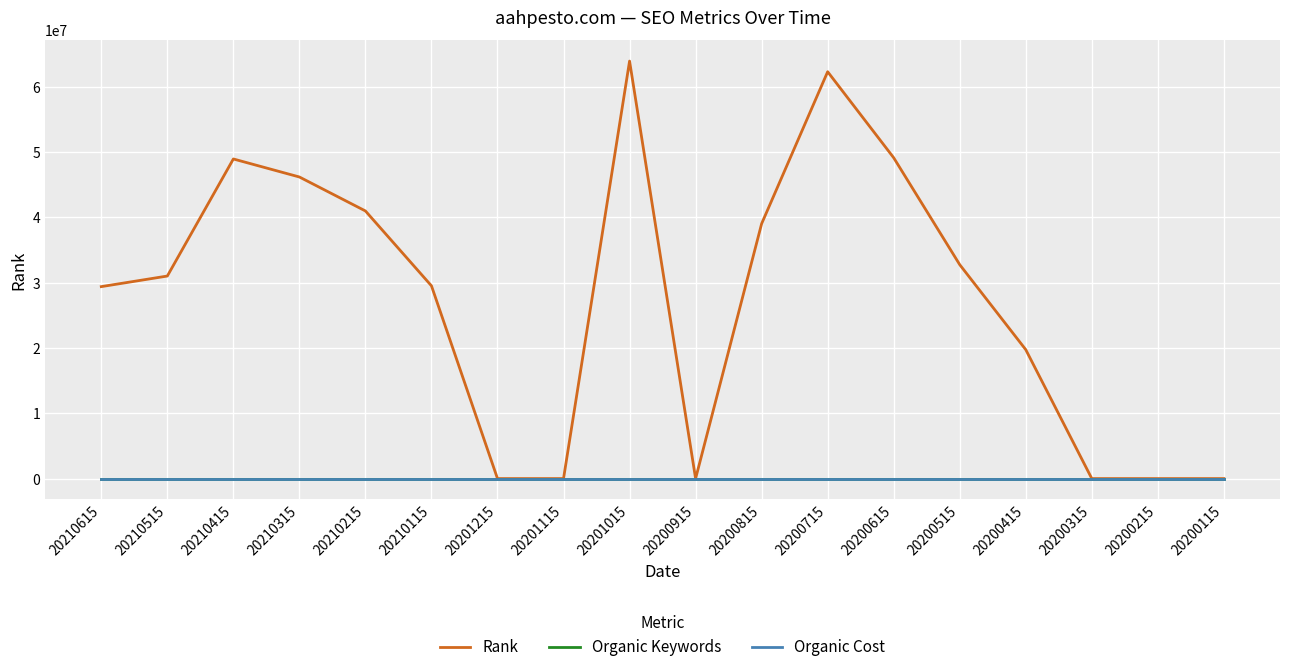

What are all the series names shown in the legend?

Rank, Organic Keywords, Organic Cost